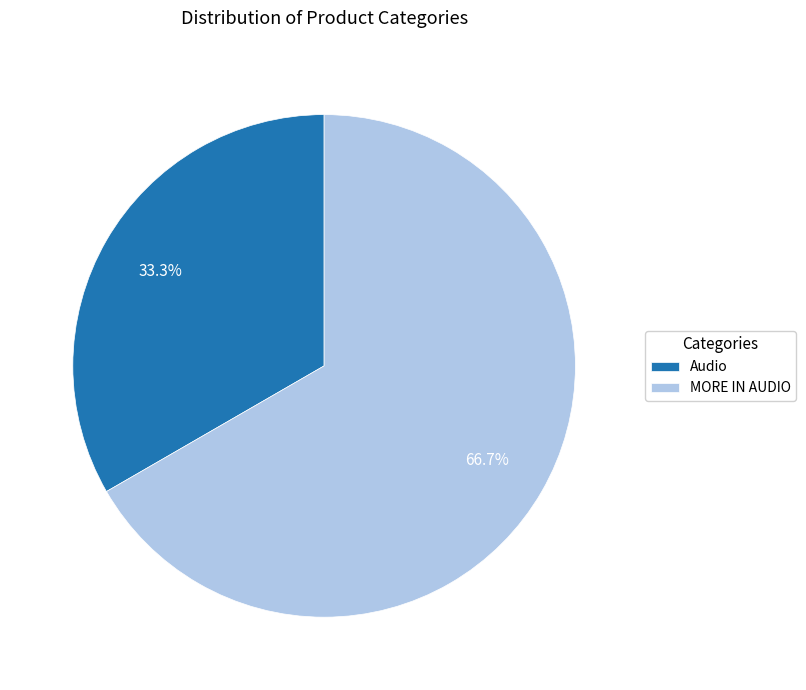

Rank the categories by value from highest to lowest.

MORE IN AUDIO, Audio